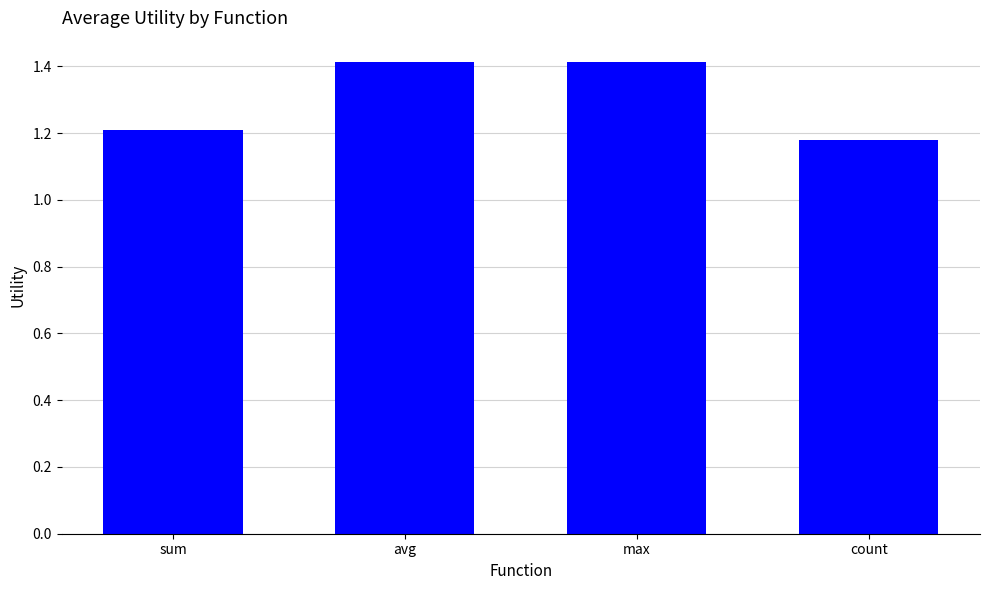

The value at max is 1.4. True or false?

True